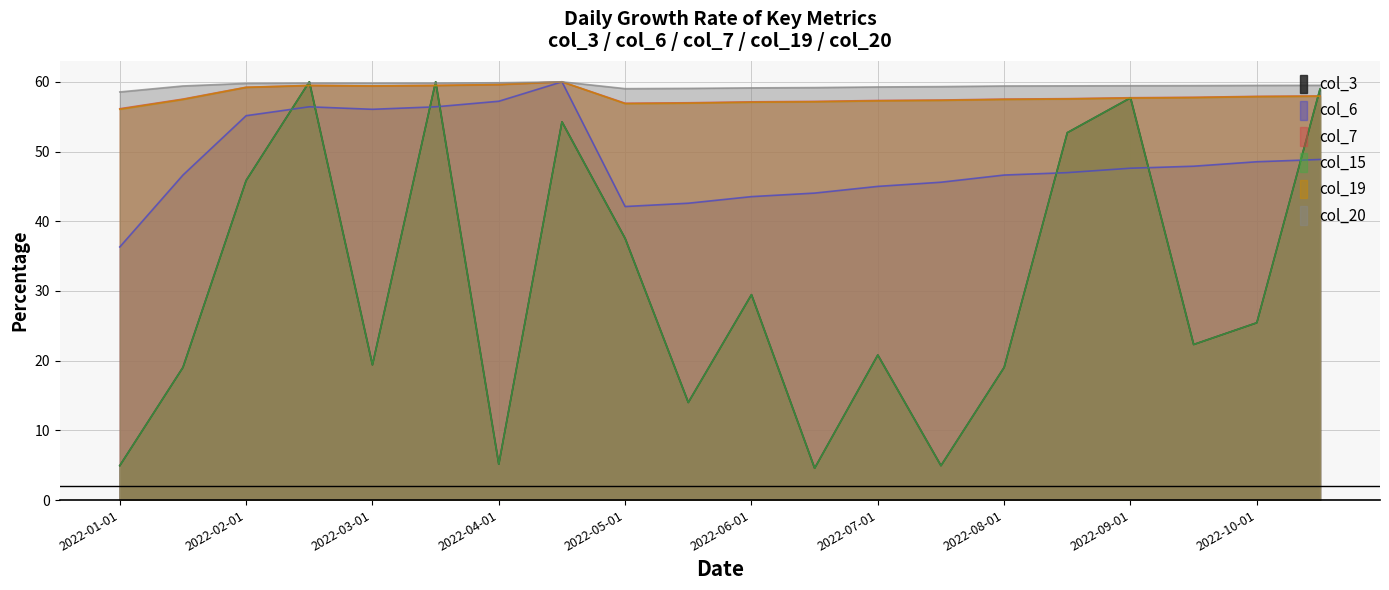

Reading left to right, transcribe all the data shown in this chart.

col_3: 2022-01-01=4.9	2022-01-15=19.0	2022-02-01=45.8	2022-02-15=60.0	2022-03-01=19.4	2022-03-15=60.0	2022-04-01=5.1	2022-04-15=54.3	2022-05-01=37.5	2022-05-15=14.0	2022-06-01=29.5	2022-06-15=4.6	2022-07-01=20.8	2022-07-15=4.9	2022-08-01=19.0	2022-08-15=52.7	2022-09-01=57.7	2022-09-15=22.3	2022-10-01=25.4	2022-10-15=58.9
col_6: 2022-01-01=36.3	2022-01-15=46.6	2022-02-01=55.1	2022-02-15=56.4	2022-03-01=56.1	2022-03-15=56.4	2022-04-01=57.2	2022-04-15=60.0	2022-05-01=42.1	2022-05-15=42.6	2022-06-01=43.5	2022-06-15=44.0	2022-07-01=45.0	2022-07-15=45.6	2022-08-01=46.6	2022-08-15=47.0	2022-09-01=47.6	2022-09-15=47.9	2022-10-01=48.5	2022-10-15=48.9
col_7: 2022-01-01=56.1	2022-01-15=57.5	2022-02-01=59.2	2022-02-15=59.5	2022-03-01=59.4	2022-03-15=59.5	2022-04-01=59.6	2022-04-15=60.0	2022-05-01=56.9	2022-05-15=57.0	2022-06-01=57.1	2022-06-15=57.2	2022-07-01=57.3	2022-07-15=57.4	2022-08-01=57.5	2022-08-15=57.6	2022-09-01=57.7	2022-09-15=57.8	2022-10-01=57.9	2022-10-15=58.0
col_15: 2022-01-01=4.9	2022-01-15=19.0	2022-02-01=45.8	2022-02-15=60.0	2022-03-01=19.4	2022-03-15=60.0	2022-04-01=5.1	2022-04-15=54.3	2022-05-01=37.5	2022-05-15=14.0	2022-06-01=29.5	2022-06-15=4.6	2022-07-01=20.8	2022-07-15=4.9	2022-08-01=19.0	2022-08-15=52.7	2022-09-01=57.7	2022-09-15=22.3	2022-10-01=25.4	2022-10-15=58.9
col_19: 2022-01-01=56.1	2022-01-15=57.5	2022-02-01=59.2	2022-02-15=59.5	2022-03-01=59.4	2022-03-15=59.5	2022-04-01=59.6	2022-04-15=60.0	2022-05-01=56.9	2022-05-15=56.9	2022-06-01=57.1	2022-06-15=57.1	2022-07-01=57.3	2022-07-15=57.3	2022-08-01=57.5	2022-08-15=57.5	2022-09-01=57.7	2022-09-15=57.7	2022-10-01=57.9	2022-10-15=57.9
col_20: 2022-01-01=58.5	2022-01-15=59.4	2022-02-01=59.8	2022-02-15=59.8	2022-03-01=59.8	2022-03-15=59.8	2022-04-01=59.9	2022-04-15=60.0	2022-05-01=59.0	2022-05-15=59.1	2022-06-01=59.1	2022-06-15=59.2	2022-07-01=59.3	2022-07-15=59.3	2022-08-01=59.4	2022-08-15=59.4	2022-09-01=59.4	2022-09-15=59.5	2022-10-01=59.5	2022-10-15=59.5